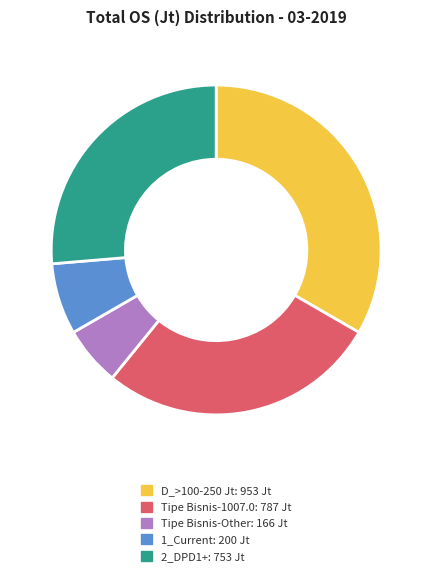

Does any single category account for the majority?

No